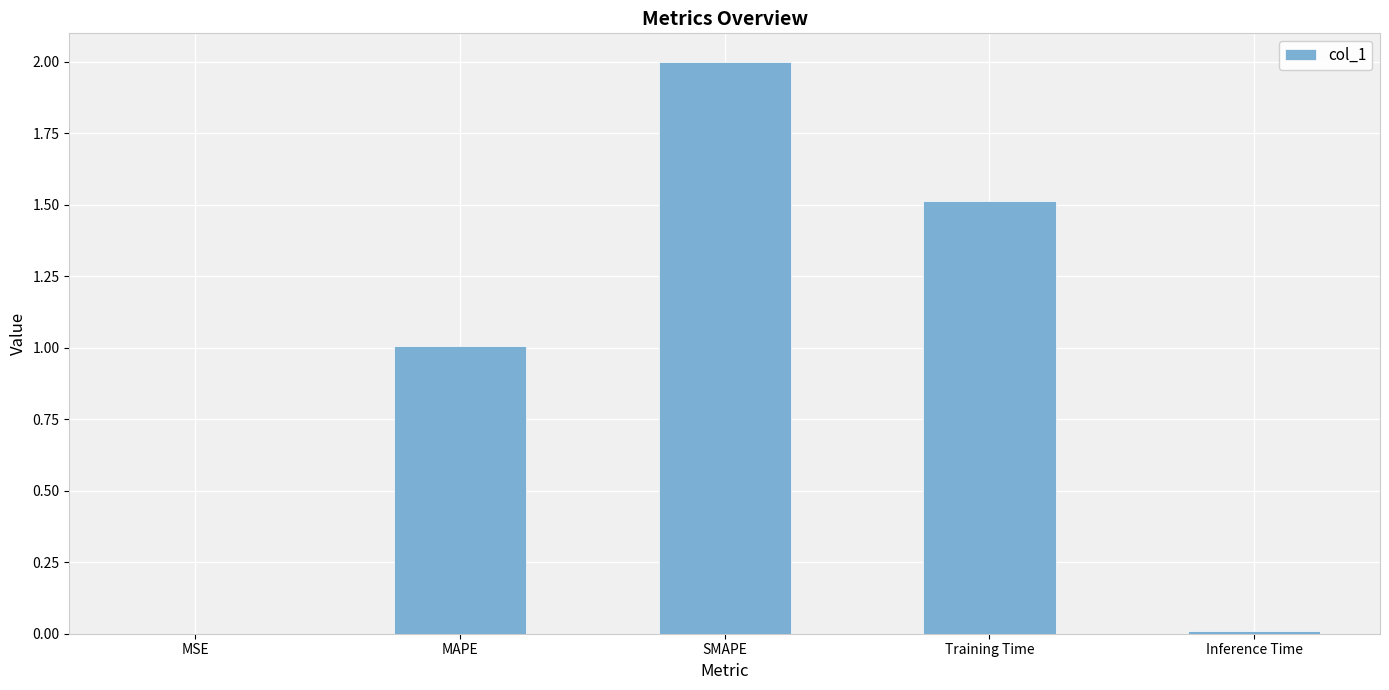

What is the sum of all values?

4.5